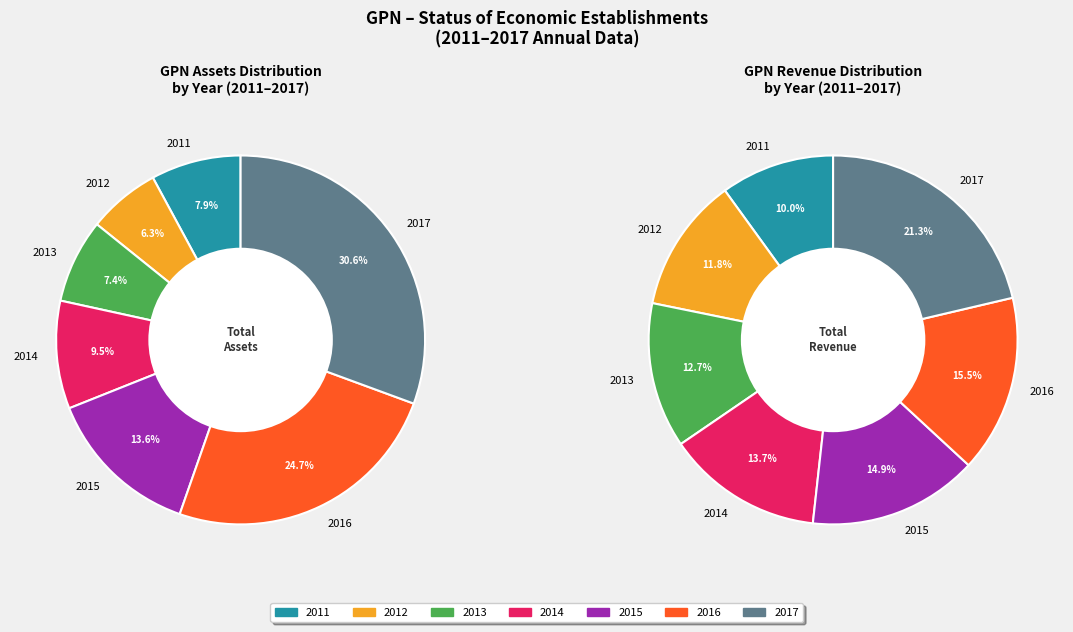

Rank the categories by value from lowest to highest.

2012, 2013, 2011, 2014, 2015, 2016, 2017